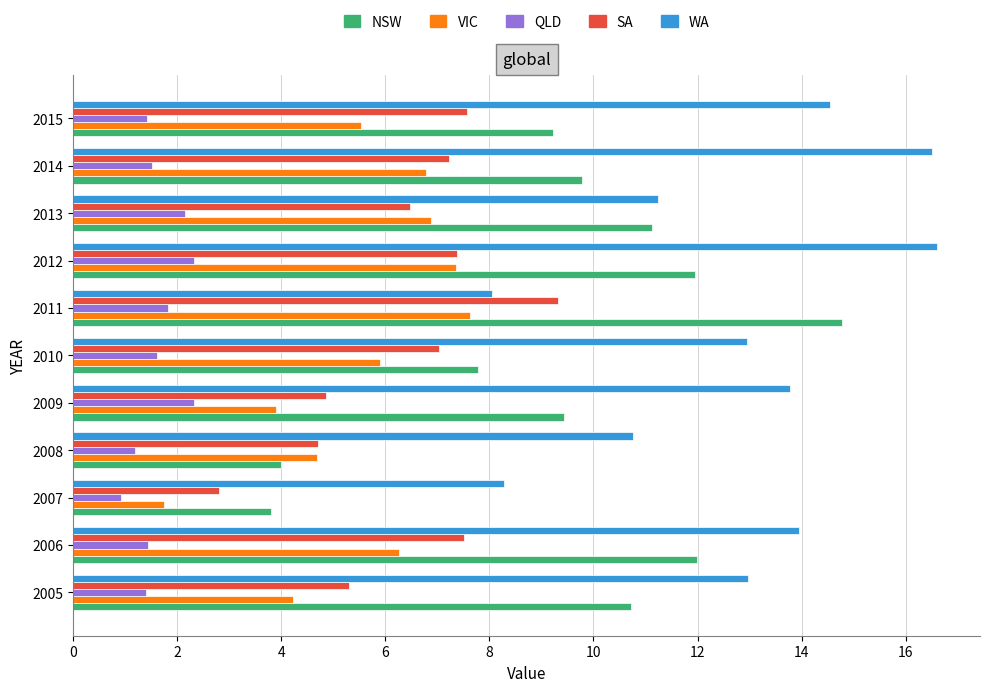

What is the sum of all SA values?

70.2